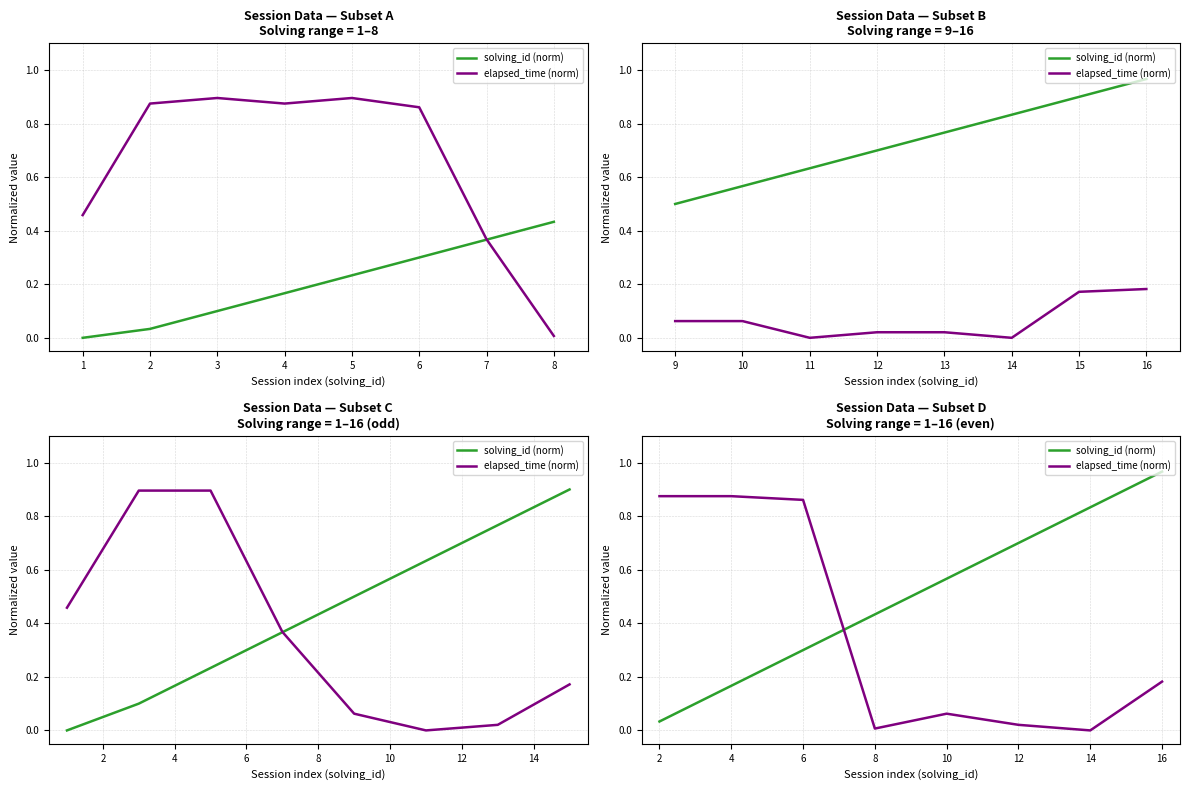

How many data points does each series have?

8